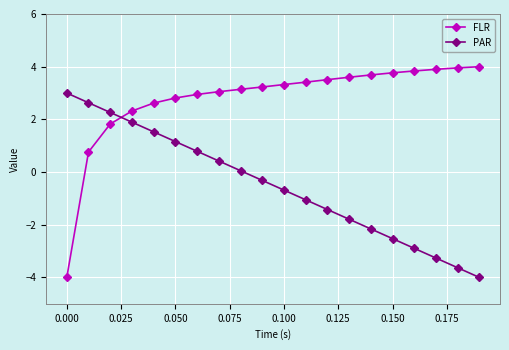

Which series has the largest total across all categories?

FLR